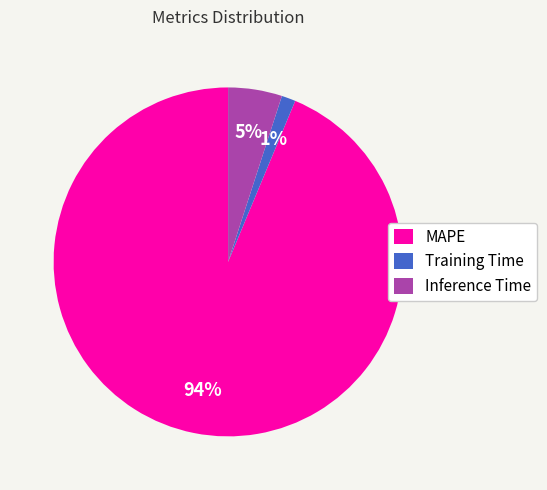

Which has a higher value, Inference Time or Training Time?

Inference Time